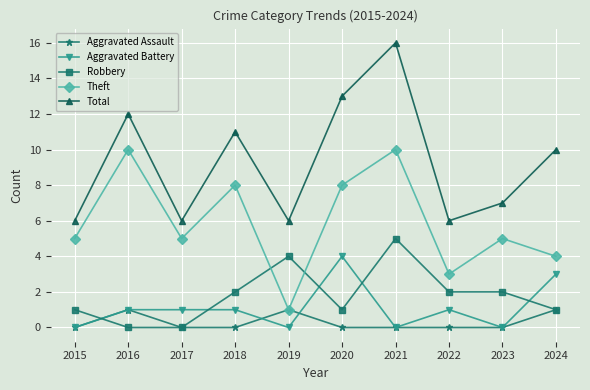

What is the difference between the Robbery values at 2015 and 2021?

4